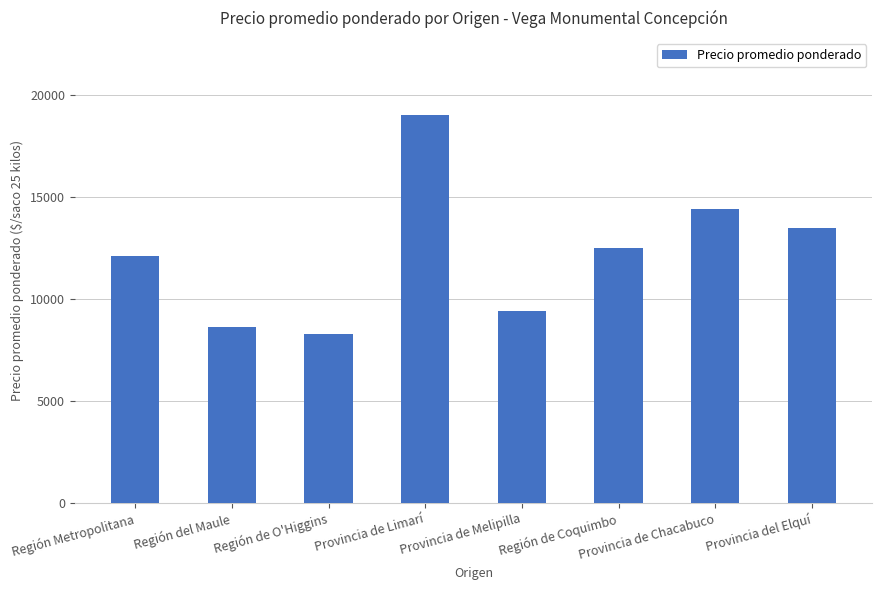

What is the sum of the values at Región Metropolitana and Provincia de Chacabuco?

26560